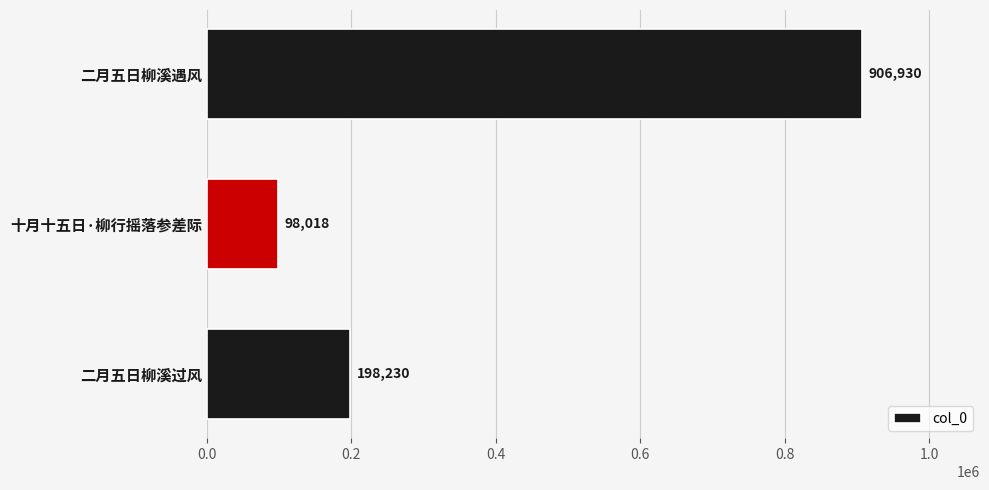

What is the difference between the maximum and minimum values?

808912